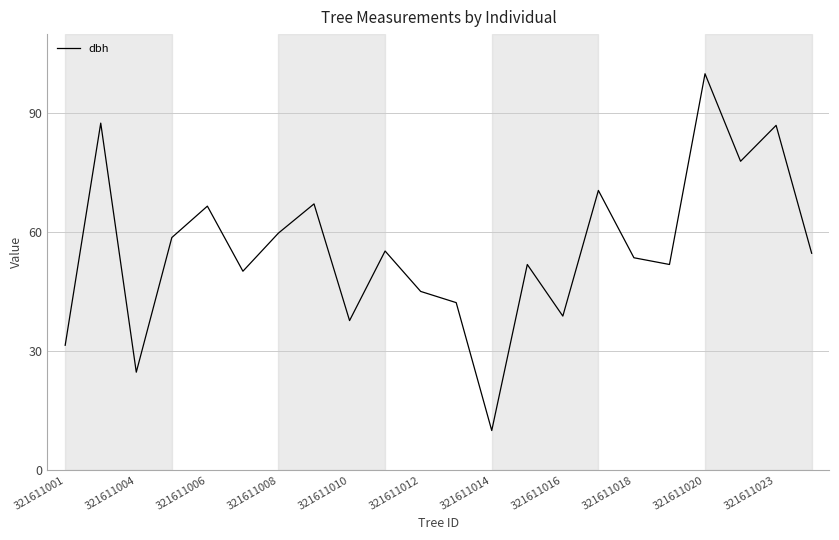

What is the greatest value displayed?

100.0